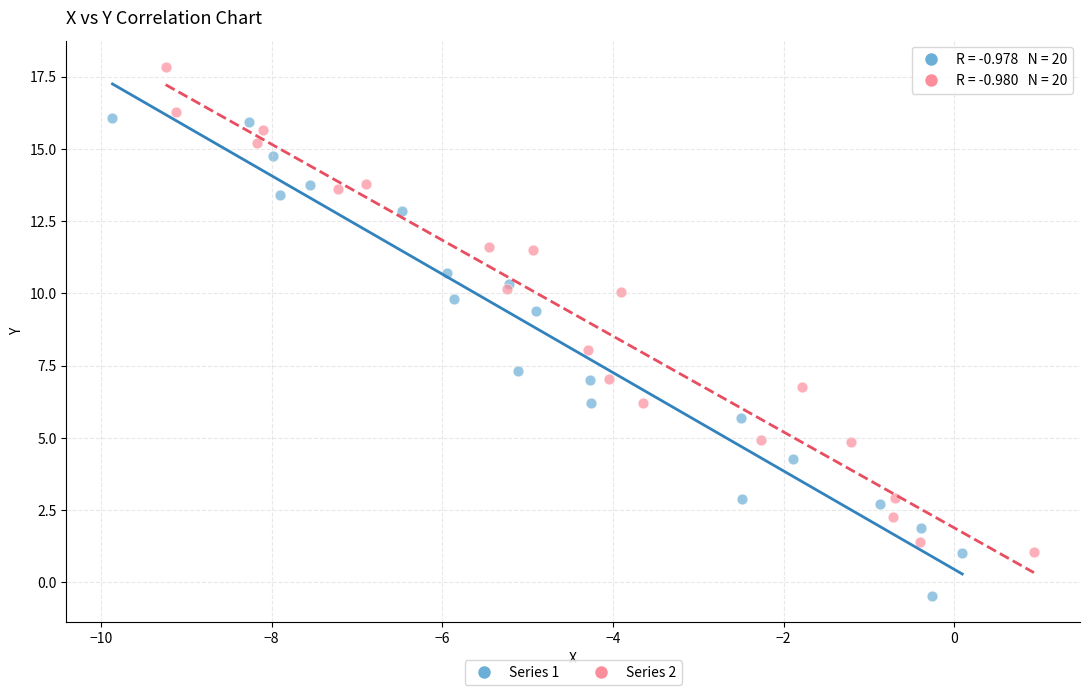

Which series reaches the minimum Y coordinate?

Series 1